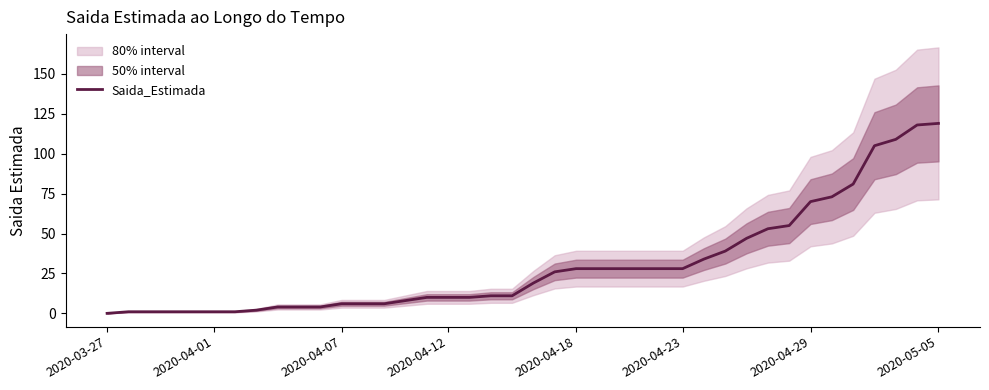

What is the sum of all values?

1214